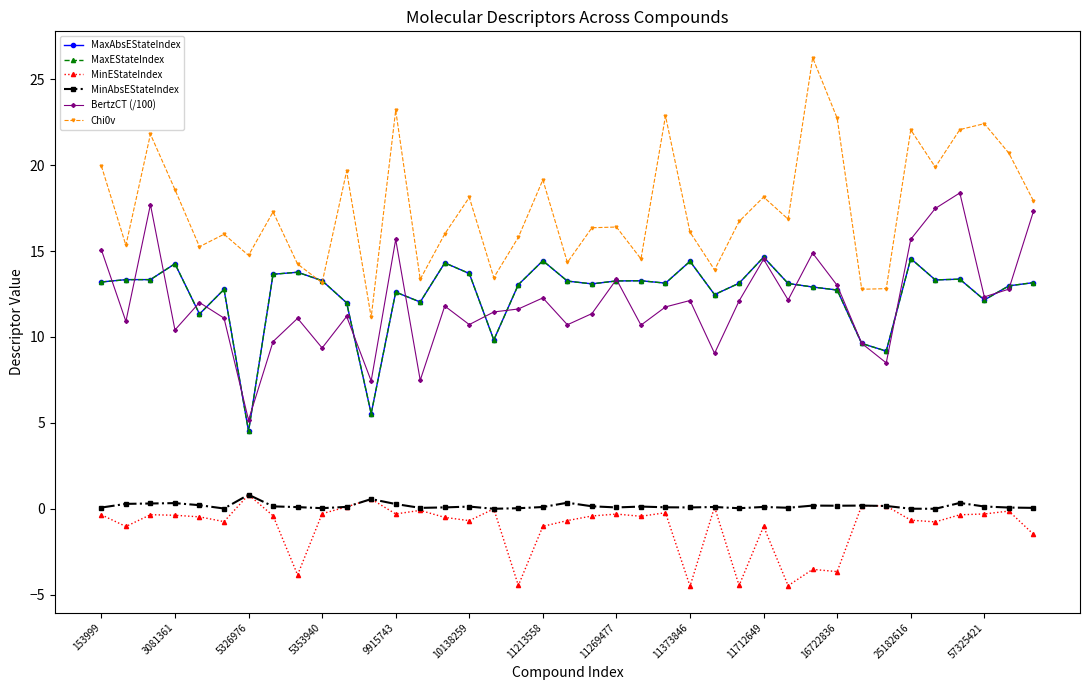

Does the chart have visible grid lines?

No